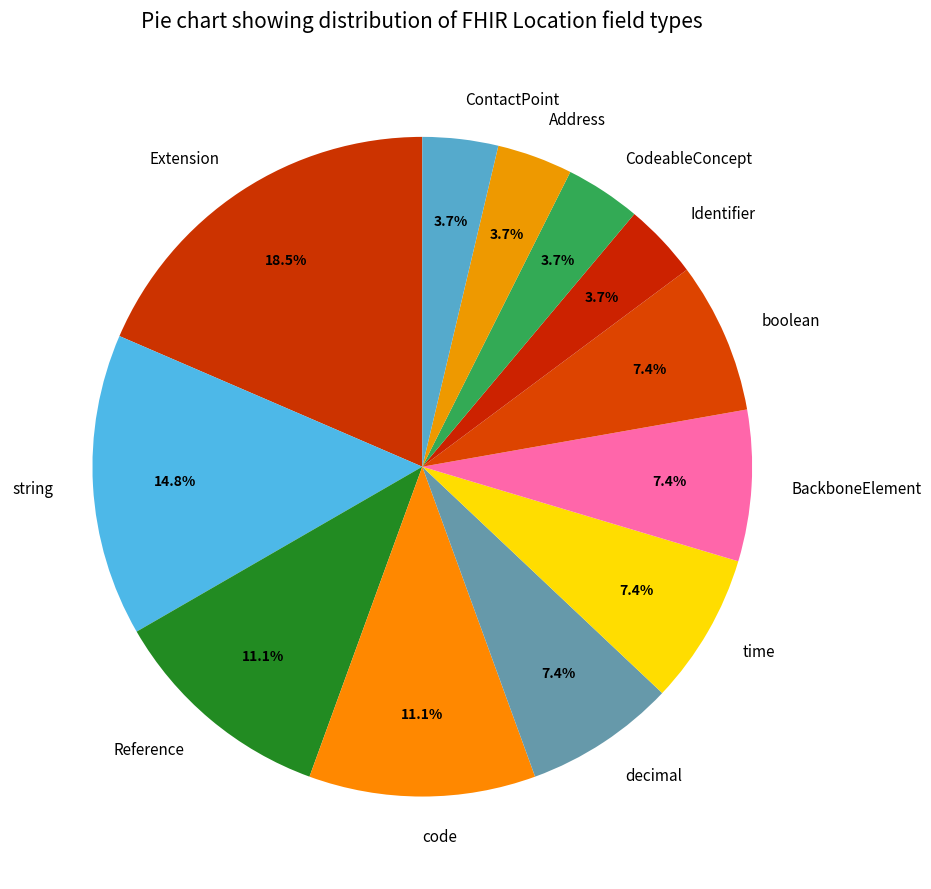

Is there any slice that represents more than half of the pie?

No